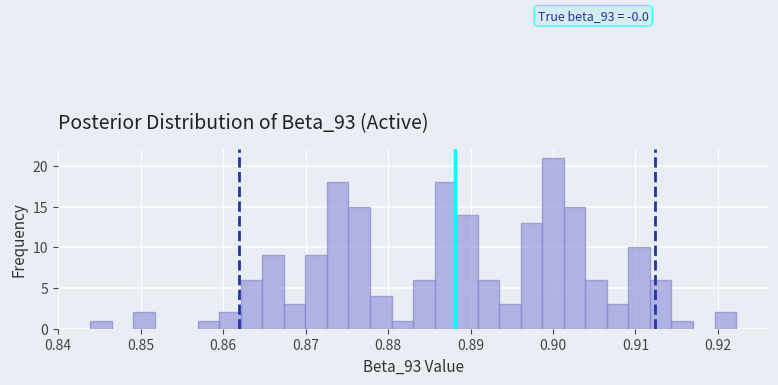

Around what value on the x-axis is the tallest bar? Give the approximate position of its centre, as read against the axis.

0.900